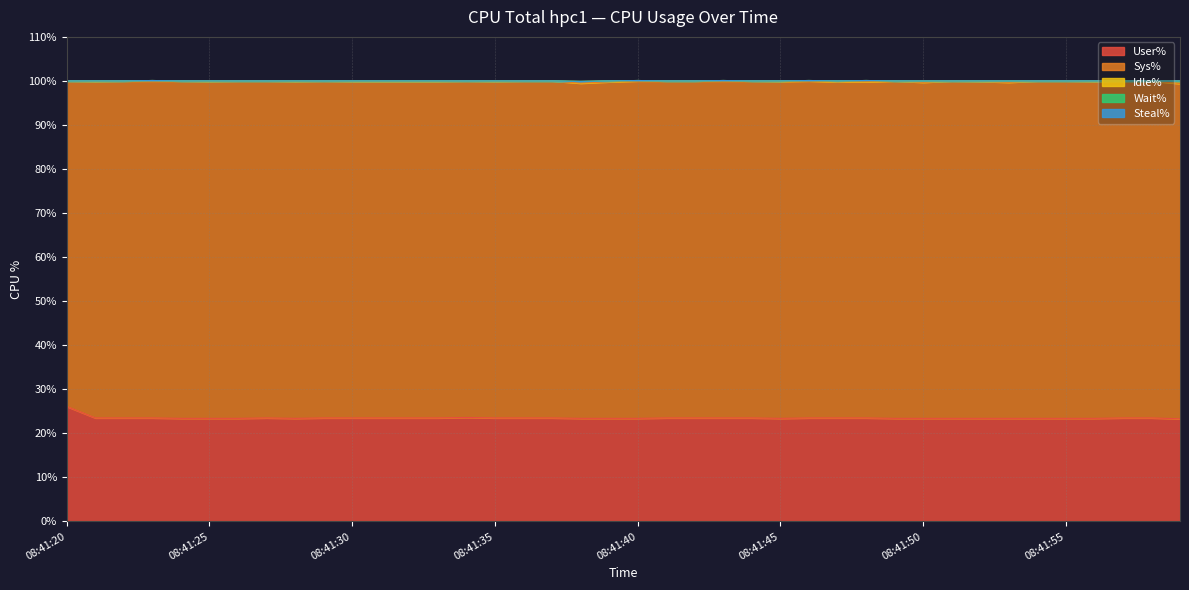

What is the difference between the highest and lowest values at 08:41:27?

76.5